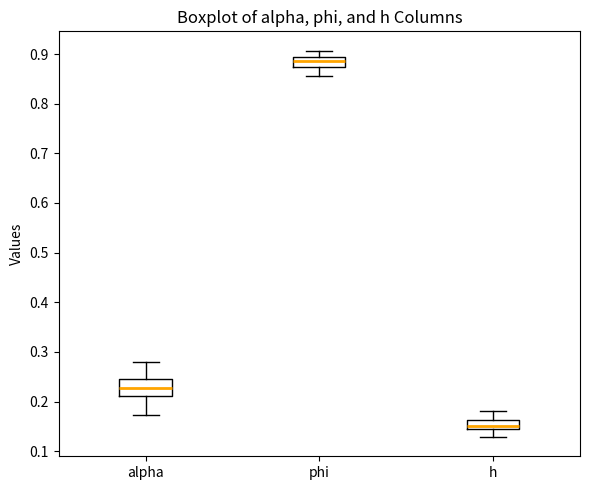

Reading left to right, transcribe this box plot: for each box, give where its median line is, the range the box spans, and where its two whiskers end, as read against the y-axis. The values are not printed on the chart, so give them approximately, as read against the axis.

alpha: median 0.23, box 0.21 to 0.24, whiskers 0.17 to 0.28
phi: median 0.89 (inside the box), box 0.87 to 0.89, whiskers 0.85 to 0.91
h: median 0.15, box 0.14 to 0.16, whiskers 0.13 to 0.18